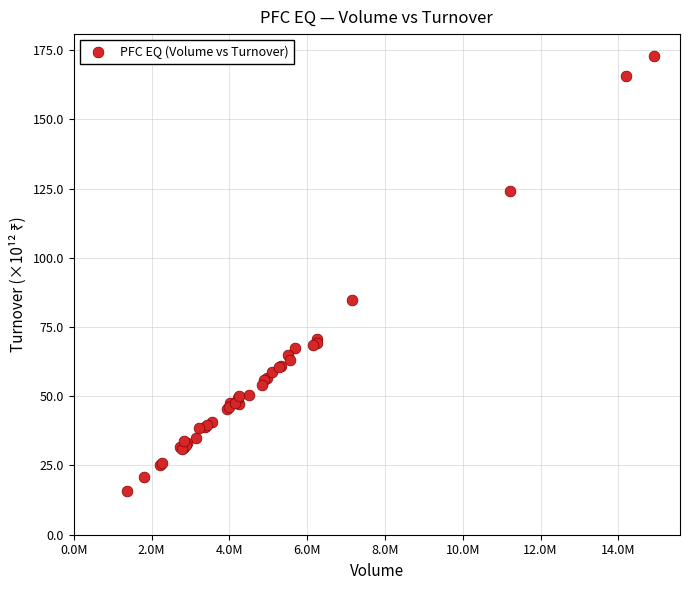

What Y value in the scatter plot is closest to 94?

84.6